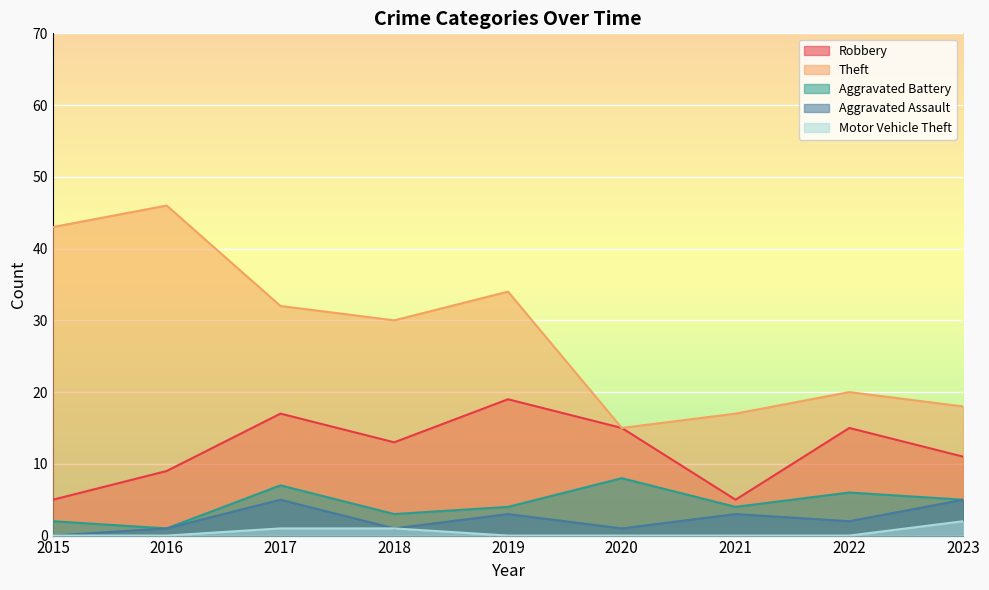

Which series has the widest spread of values?

Theft